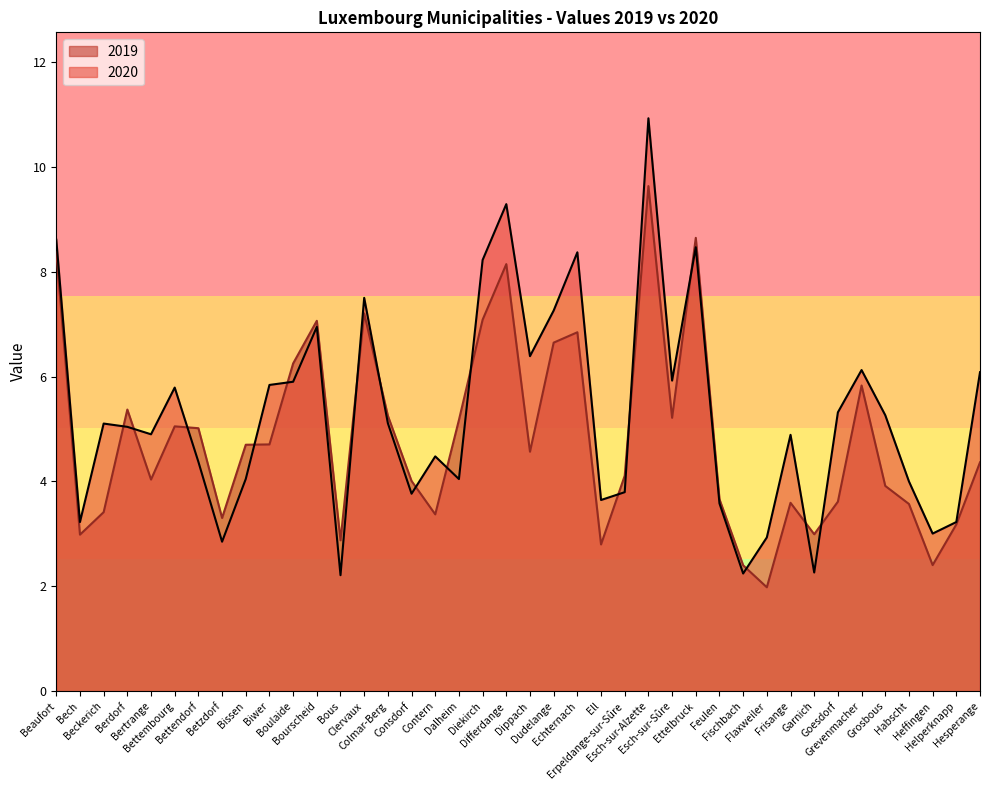

At Bertrange, list the series in order from smallest to largest.

2019, 2020